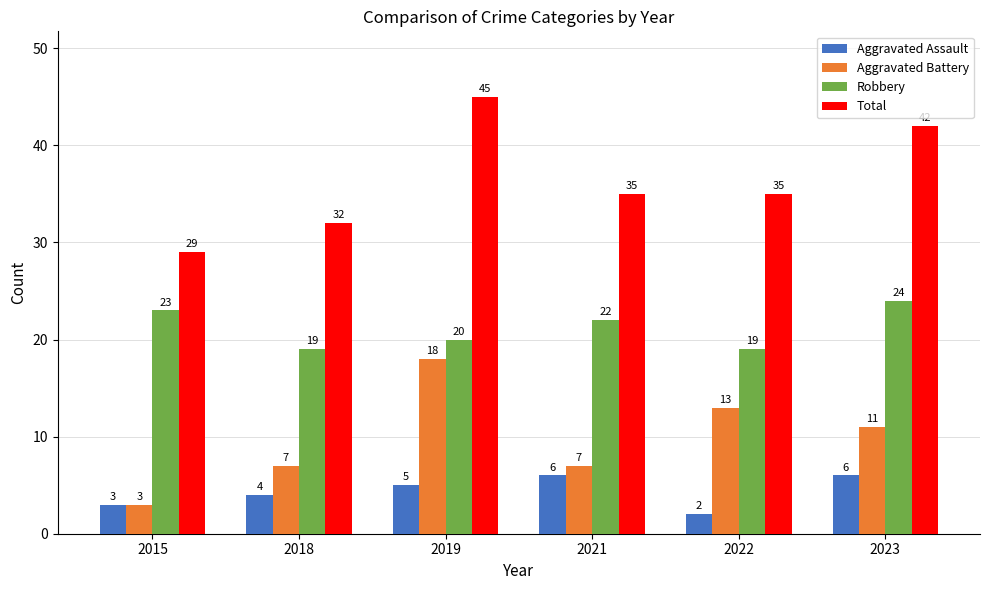

Reading left to right, list all the values displayed in this chart.

Aggravated Assault: 2015=3	2018=4	2019=5	2021=6	2022=2	2023=6
Aggravated Battery: 2015=3	2018=7	2019=18	2021=7	2022=13	2023=11
Robbery: 2015=23	2018=19	2019=20	2021=22	2022=19	2023=24
Total: 2015=29	2018=32	2019=45	2021=35	2022=35	2023=42